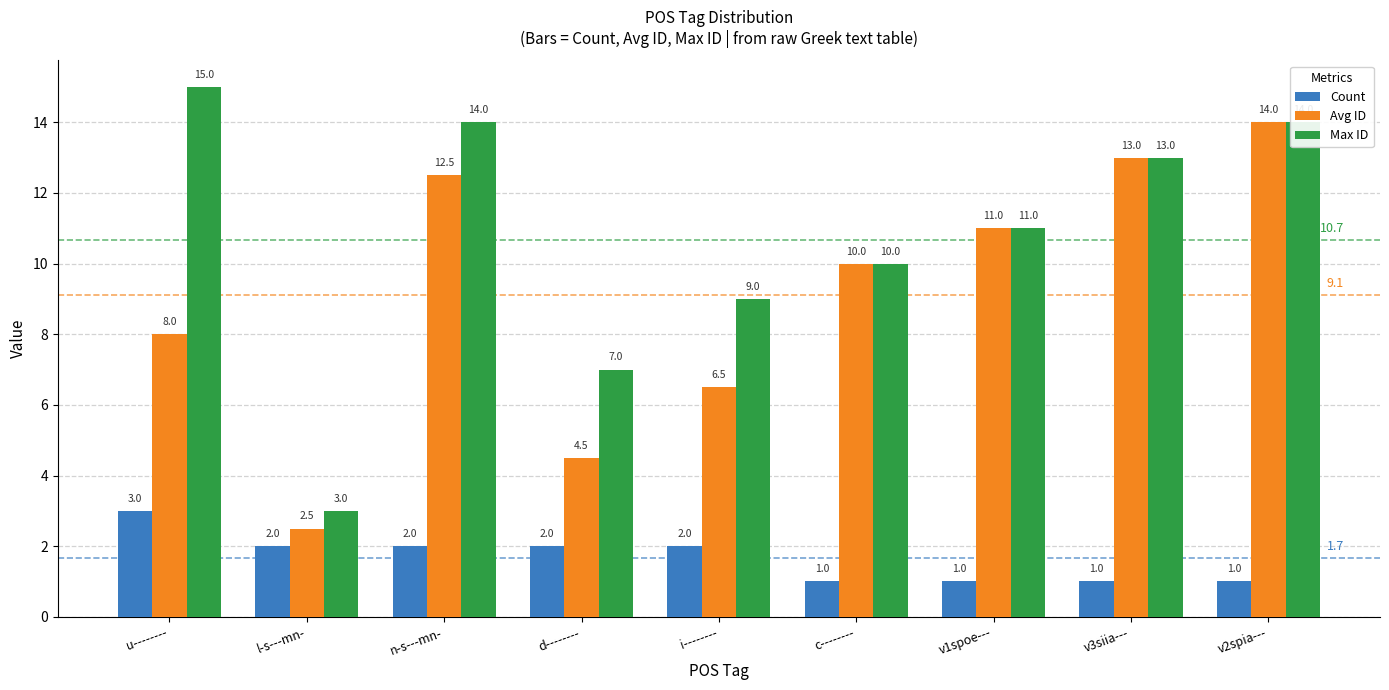

Which series has the largest range (max minus min)?

Max ID